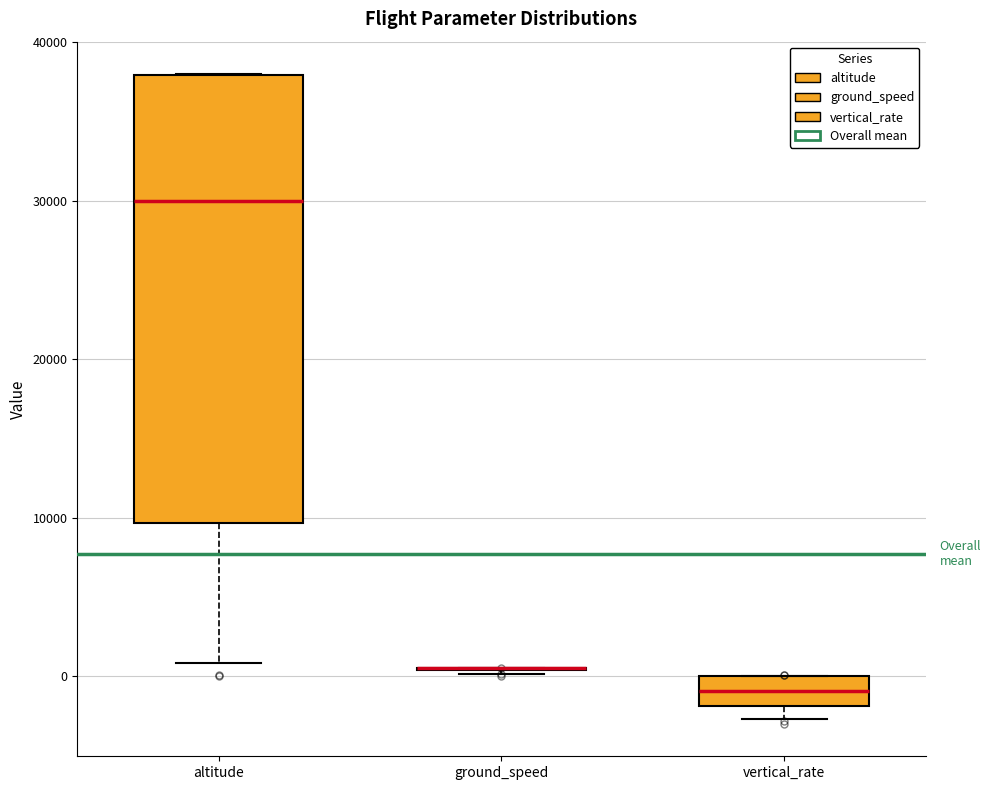

Where does the lower whisker of the box for altitude end on the y-axis? The values are not printed on the chart, so give them approximately, as read against the axis.

1000